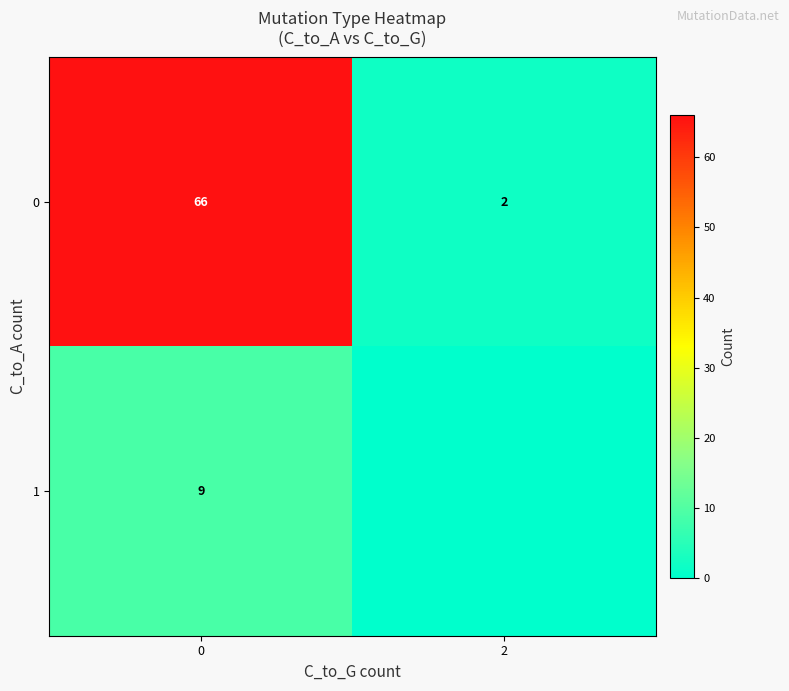

What is the difference between the highest and lowest values at 0?

57